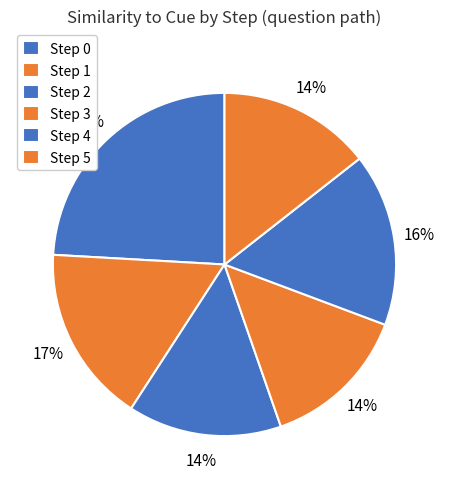

How many segments does this pie chart have?

6